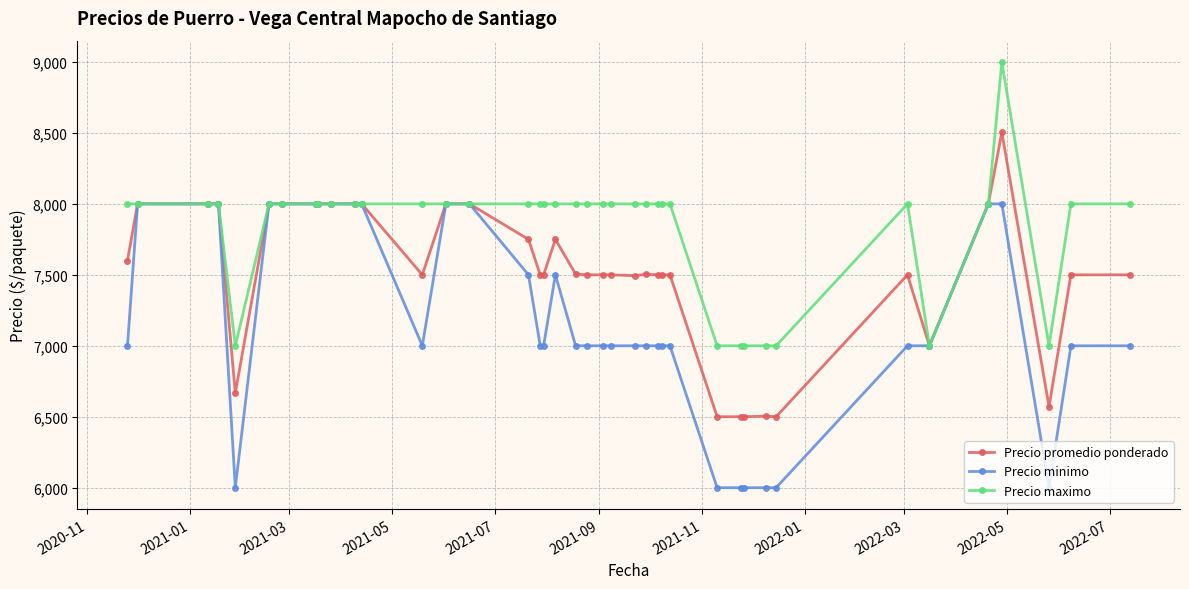

What is the value of the Precio maximo point at the 25th from the left?

8000